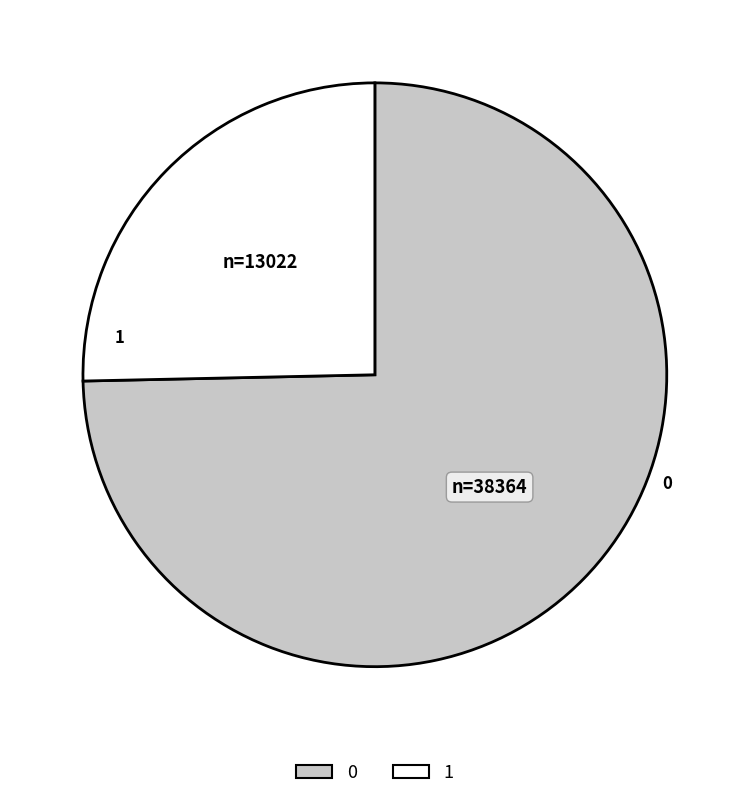

Combined, do 1 and 0 account for over 50%?

Yes